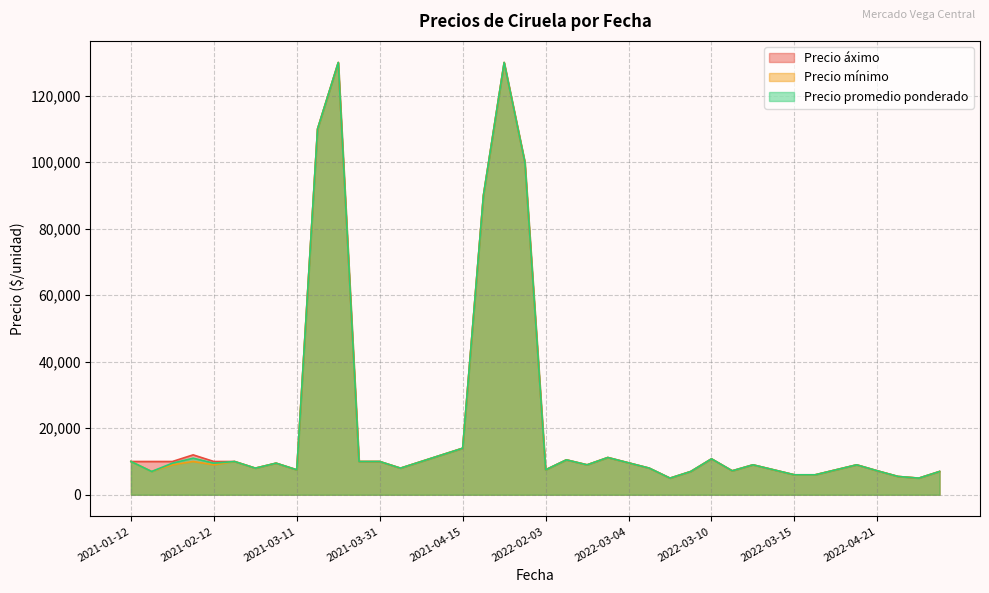

Which series has the largest range (max minus min)?

Precio áximo